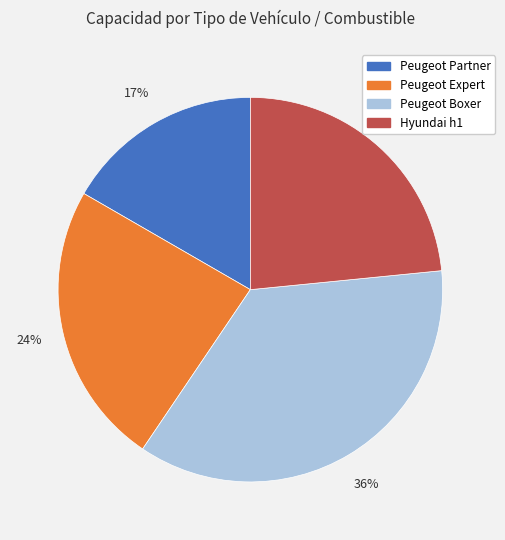

The Hyundai h1 slice represents 32% of the pie. True or false?

False